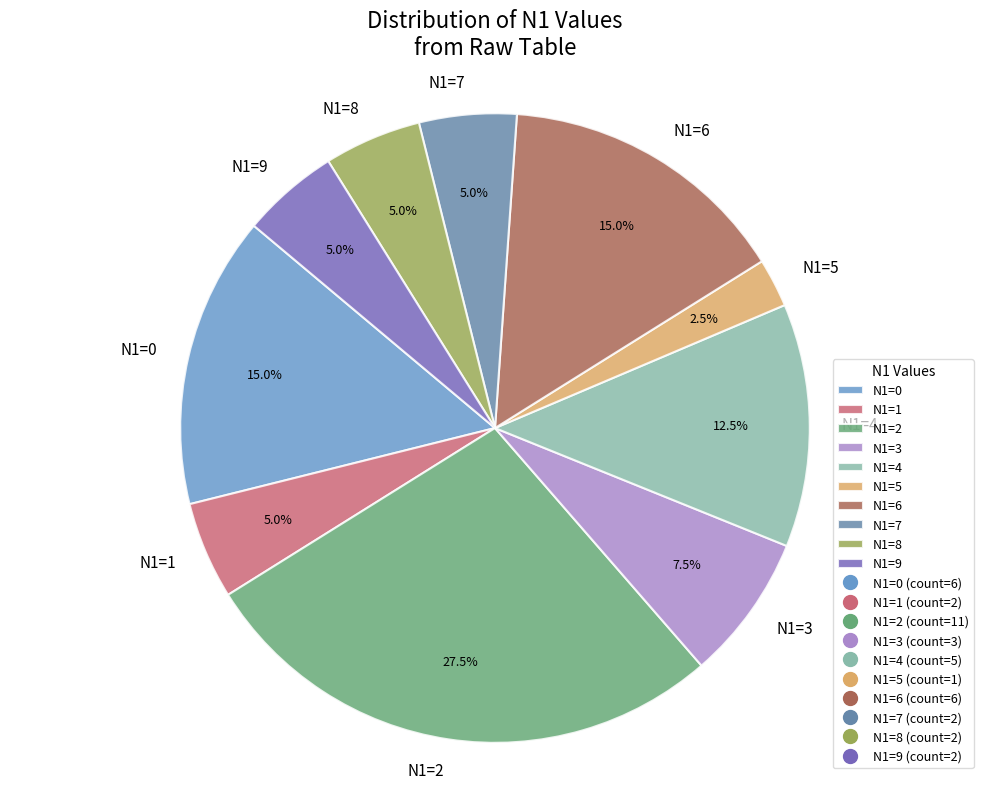

To the nearest percent, what is the average slice percentage?

10%